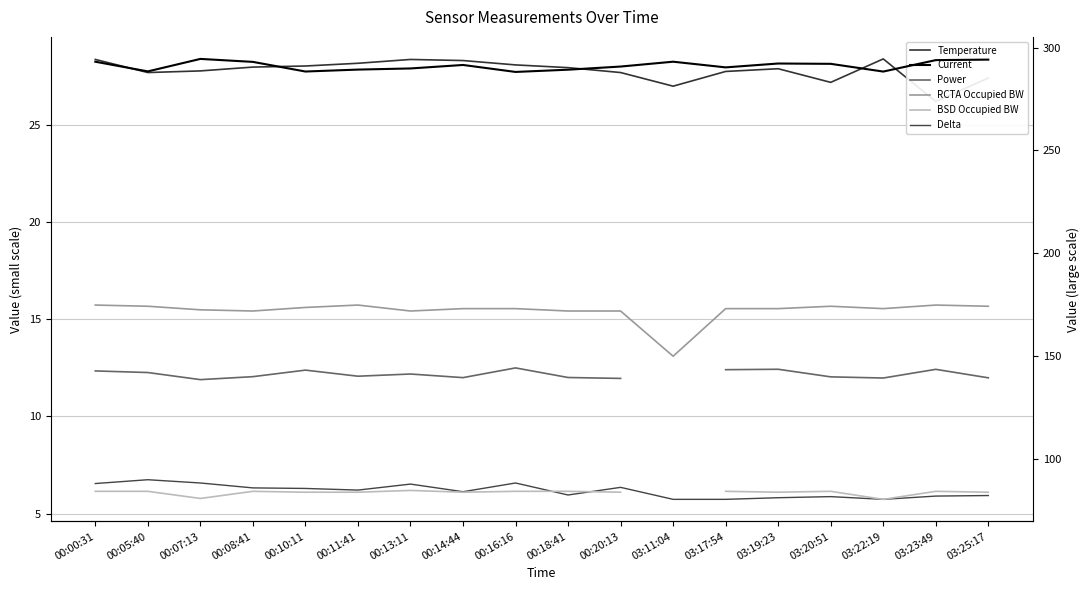

At which category does BSD Occupied BW reach its first local peak?

00:08:41